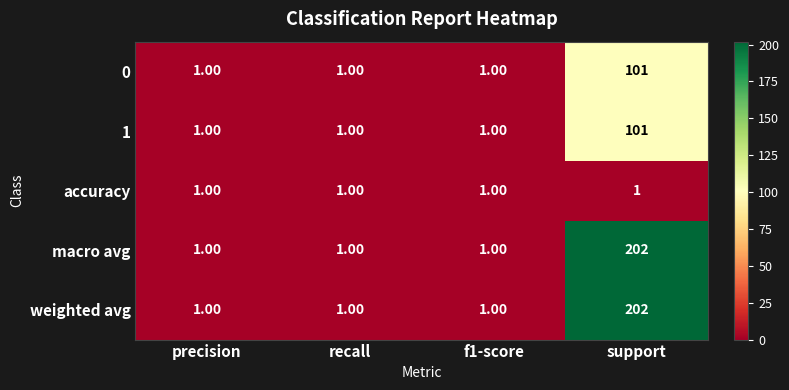

What is the average value of the 1 series?

26